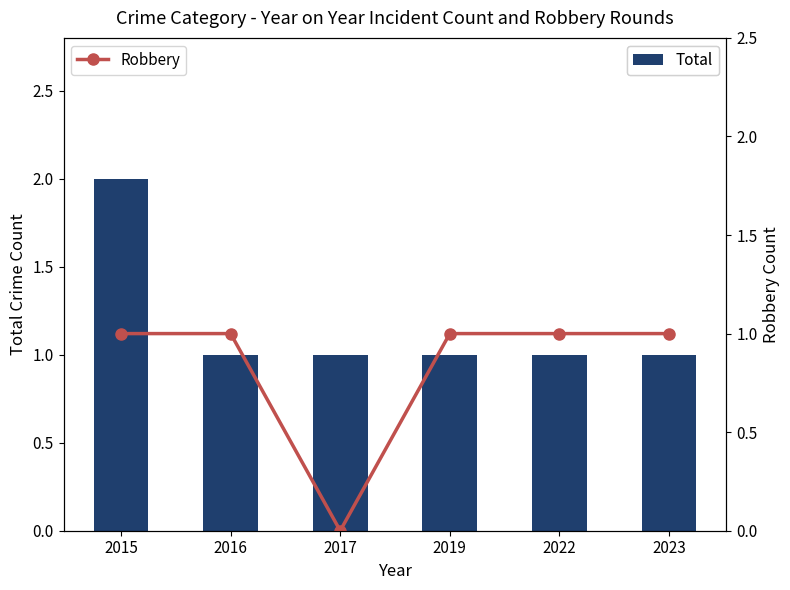

At 2017, list the series in order from smallest to largest.

Robbery, Total